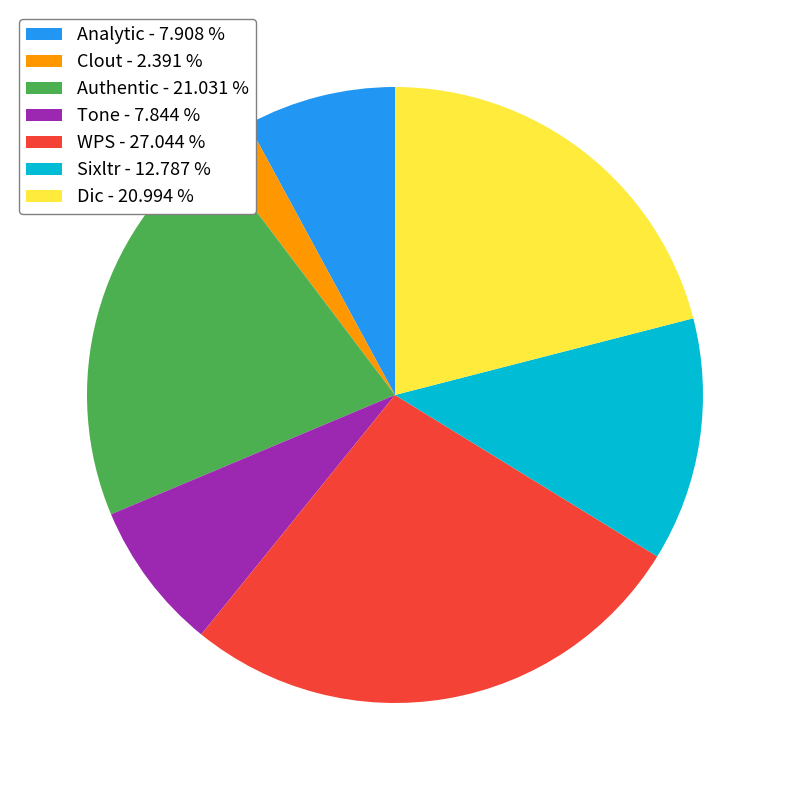

Do Authentic and Dic together represent more than half of the pie?

No